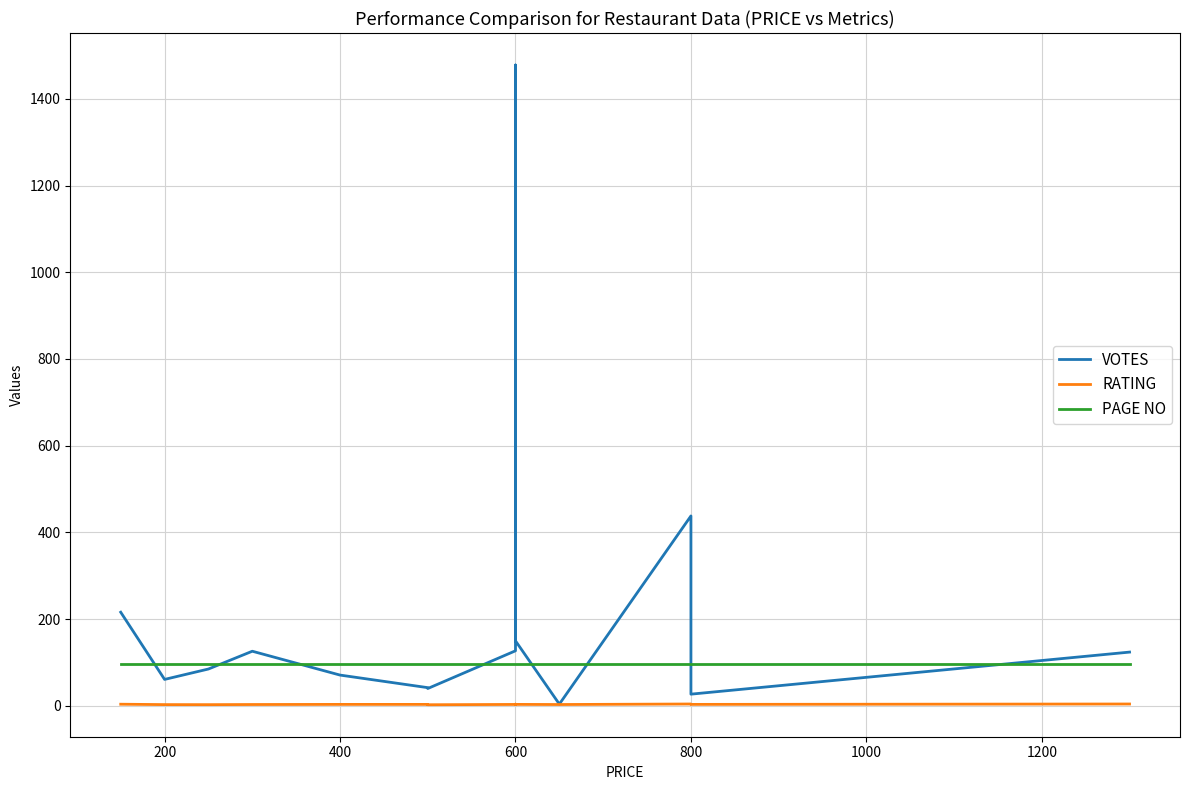

What is the sum of the VOTES values at 1000 and 200?

103.0